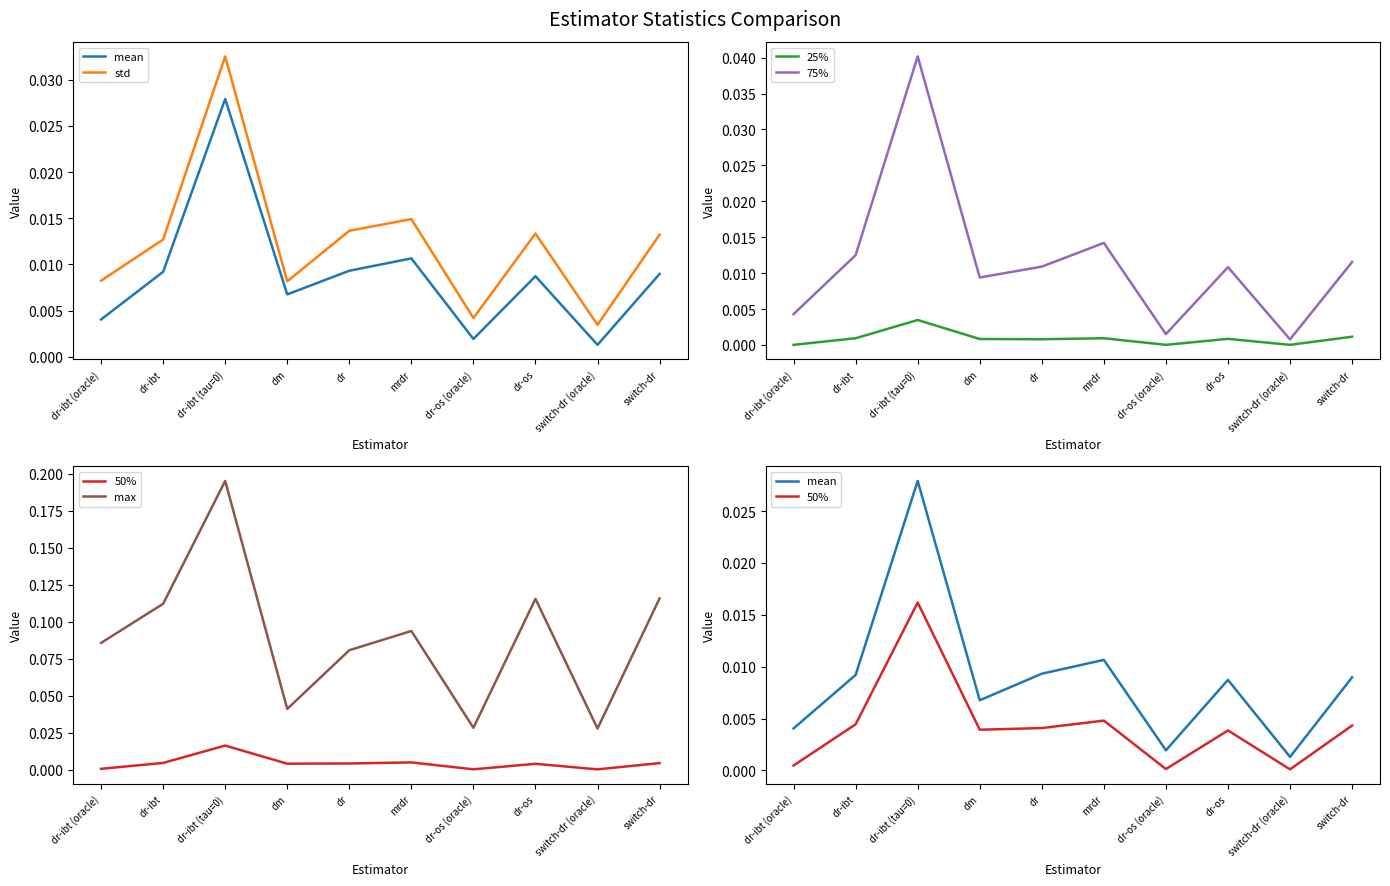

What position from the left is dr-os?

8